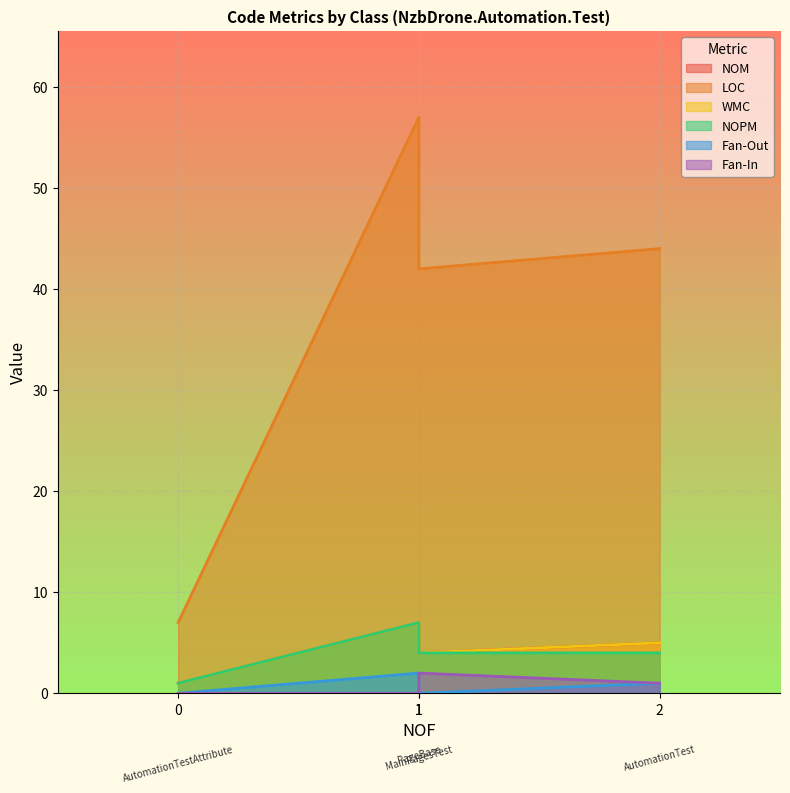

What position from the left is MainPagesTest?

3